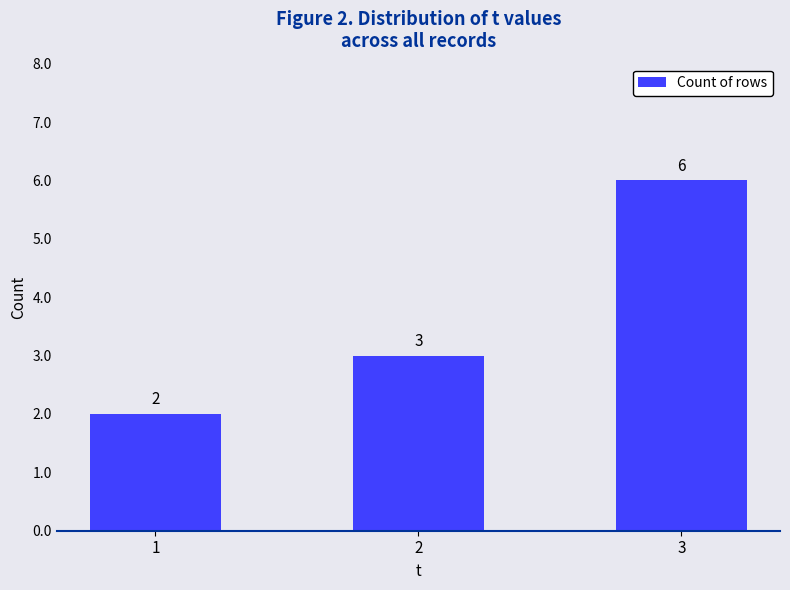

Are the bars horizontal?

No